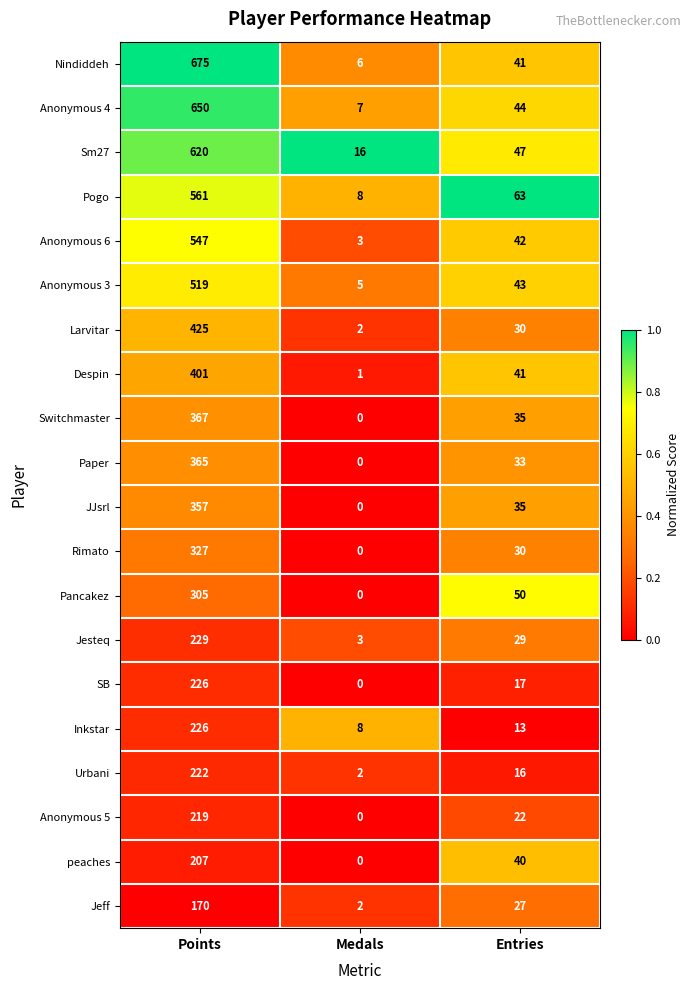

At which label is Paper closest to 182?

Entries